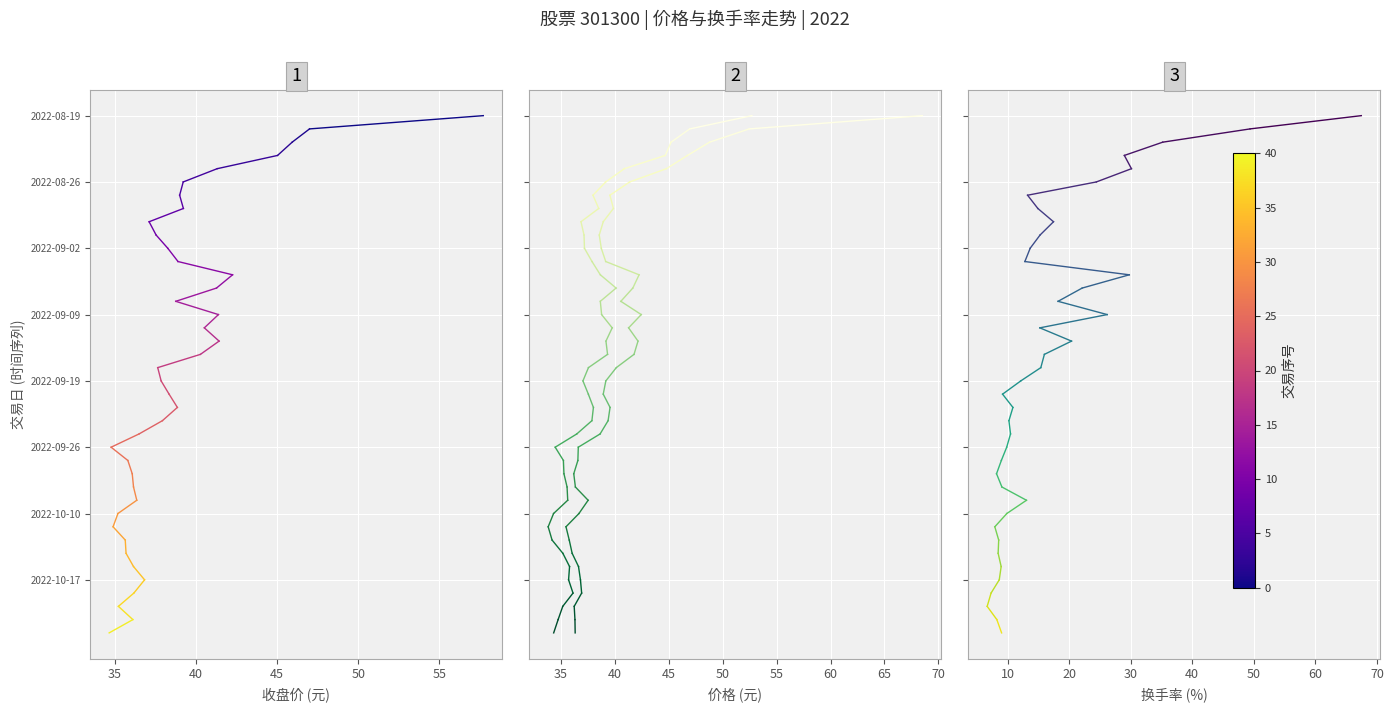

What is the approximate value of 换手率 at 35?

1